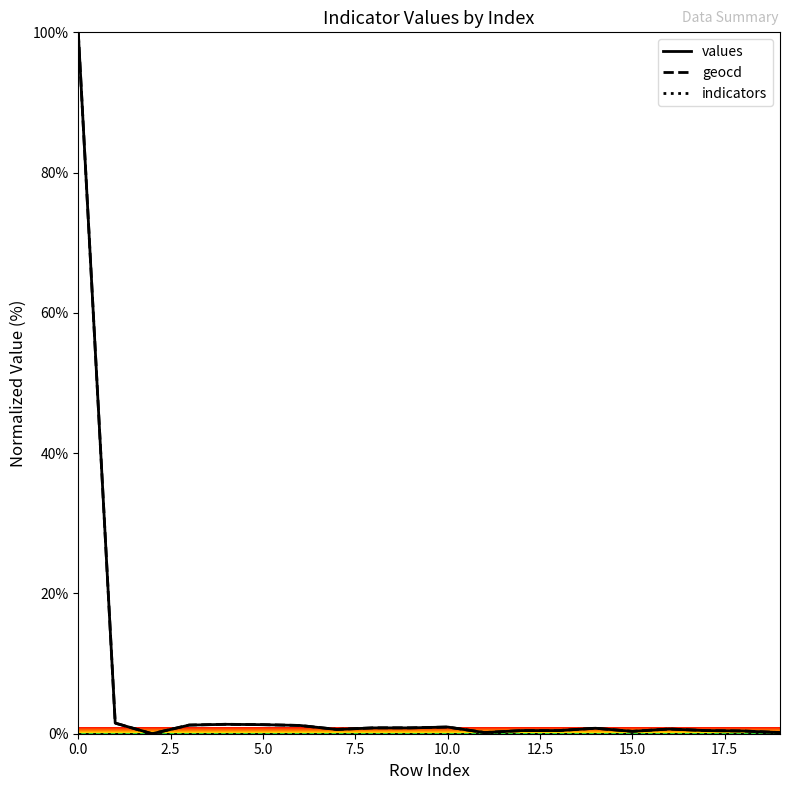

What is the maximum value for values?

100.0